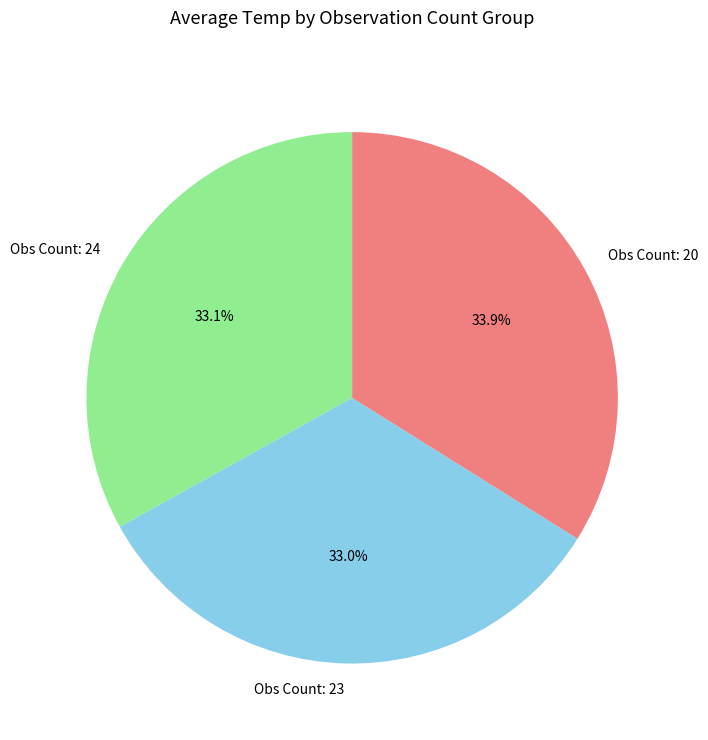

What percentage is NOT represented by Obs Count: 20?

66.1%